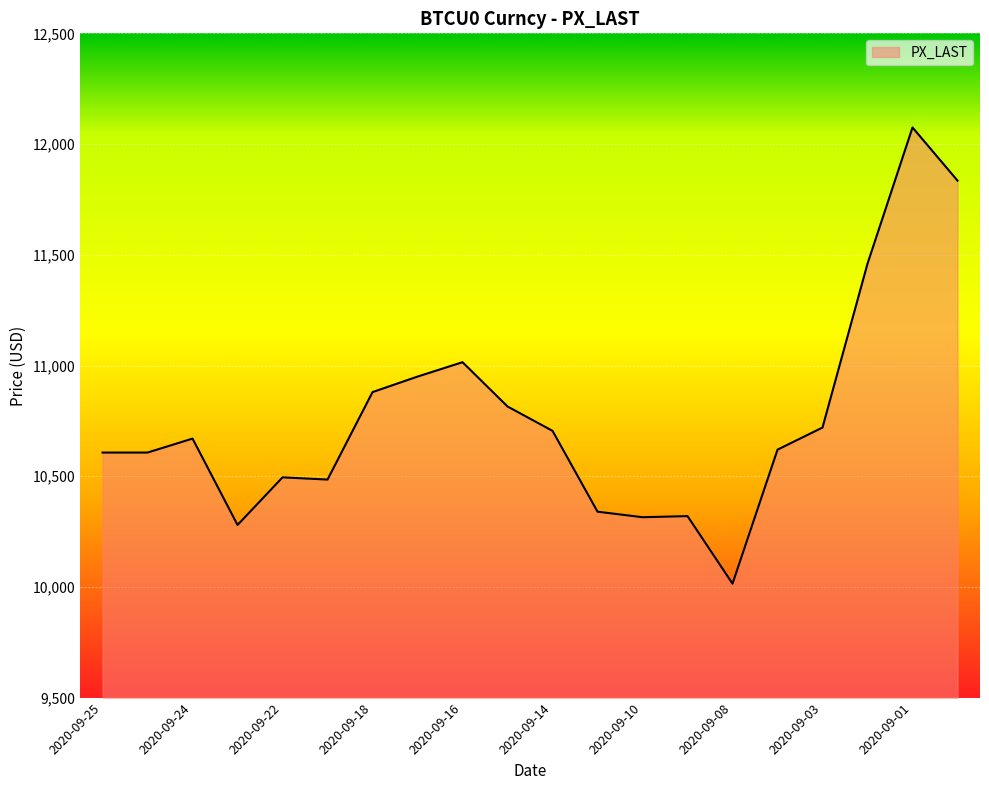

Does the chart display data point markers on the line(s)?

No